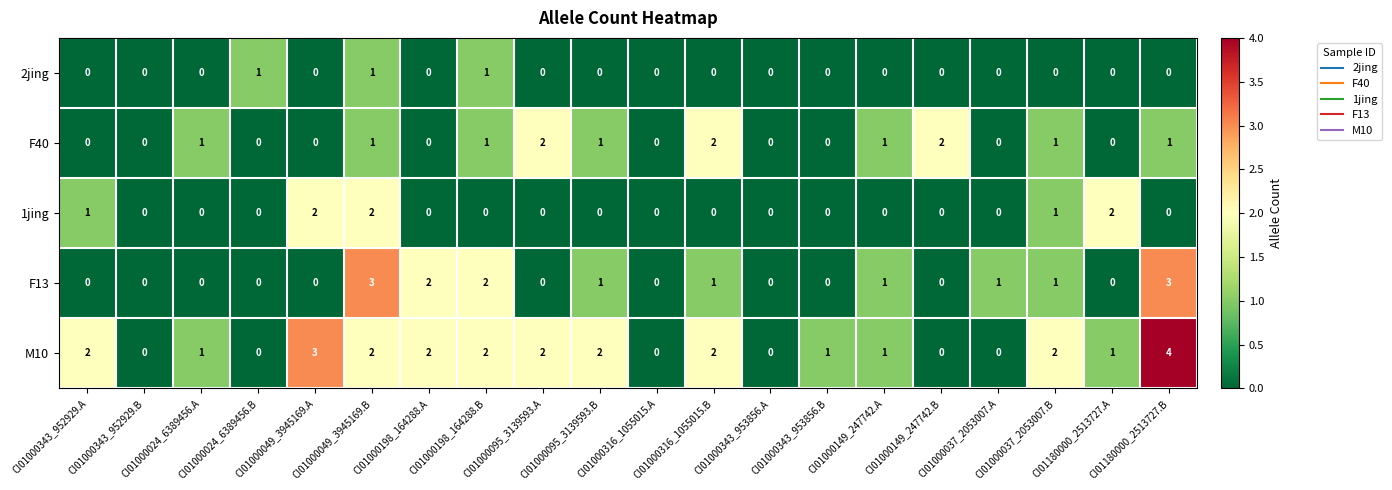

What is the sum of all F40 values?

13